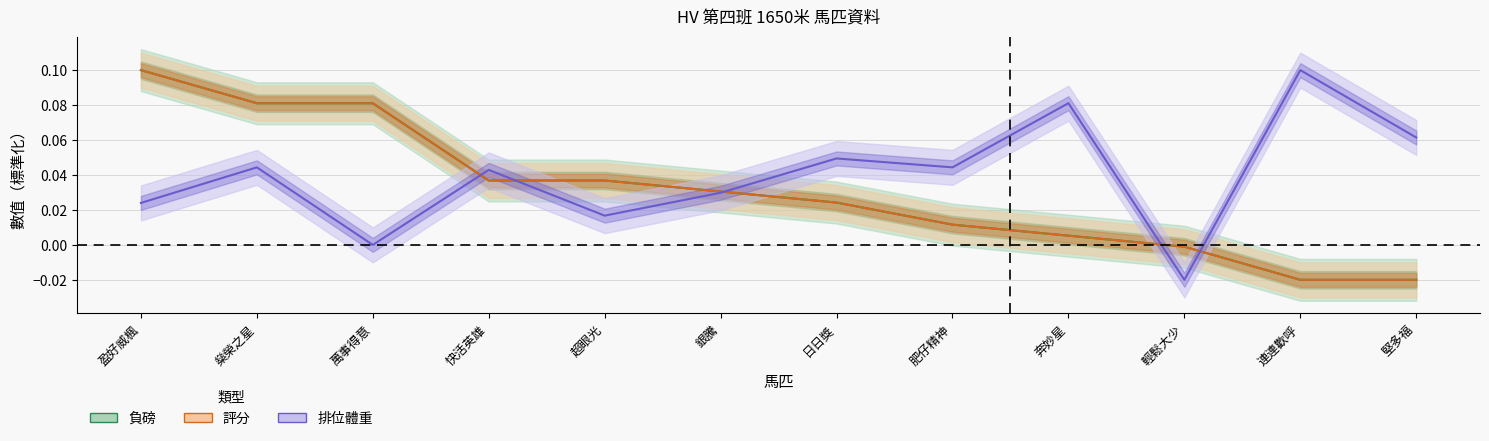

Is this an area chart (filled region under the line)?

No